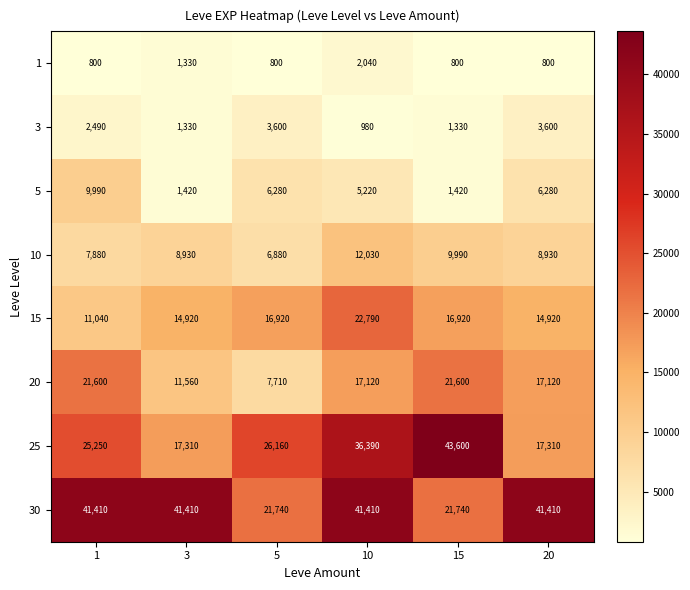

Rank the series by their maximum value, from highest to lowest.

25, 30, 15, 20, 10, 5, 3, 1